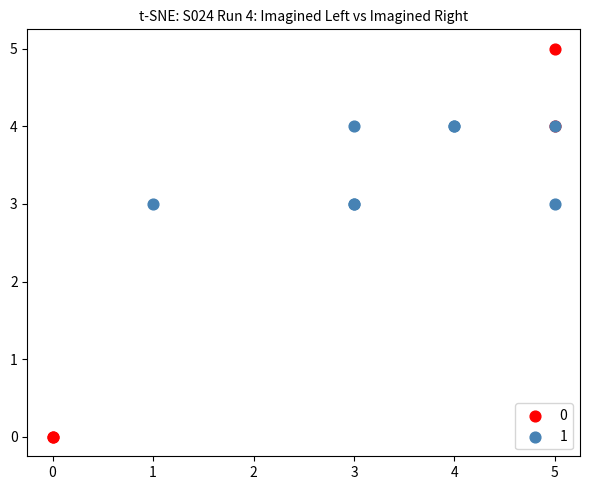

Which series reaches the minimum Y coordinate?

0